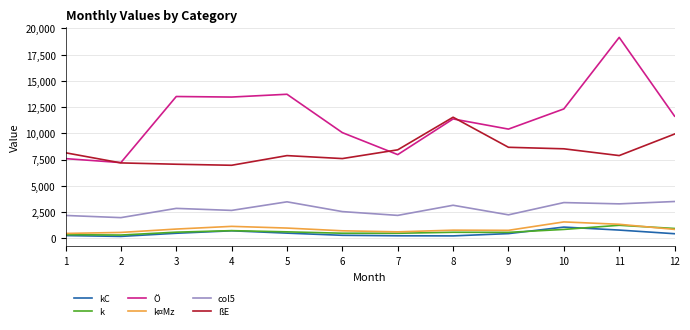

At which category is the sum across all series the highest?

11